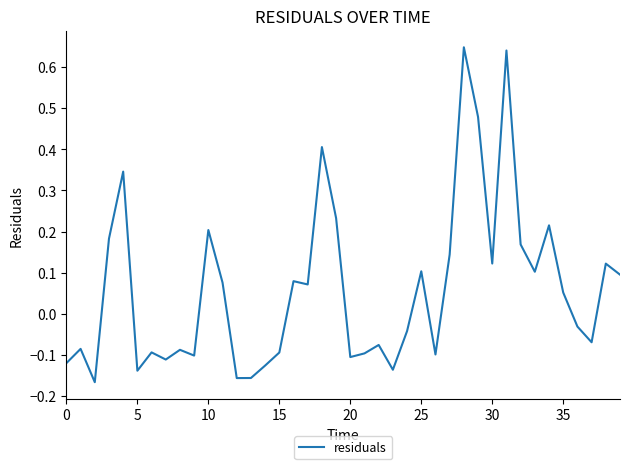

Is this an area chart (filled region under the line)?

No